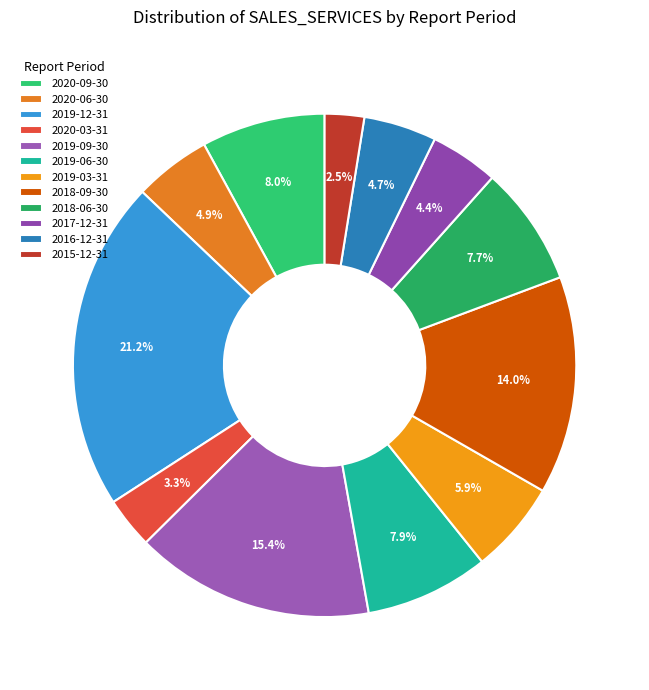

Rank the categories by value from lowest to highest.

2015-12-31, 2020-03-31, 2017-12-31, 2016-12-31, 2020-06-30, 2019-03-31, 2018-06-30, 2019-06-30, 2020-09-30, 2018-09-30, 2019-09-30, 2019-12-31